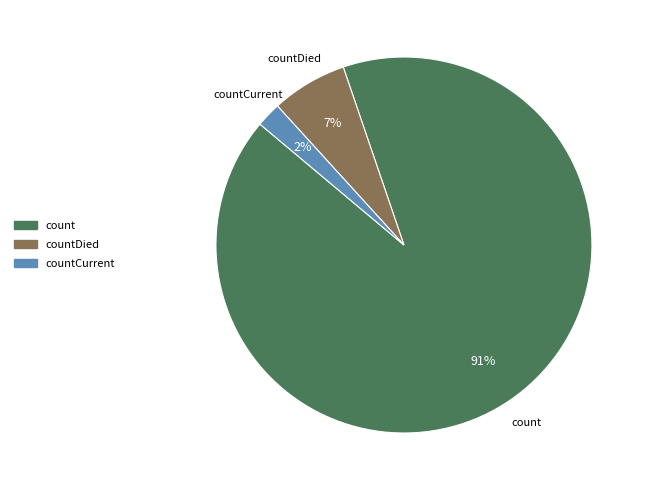

What is the smallest slice in the pie chart?

countCurrent